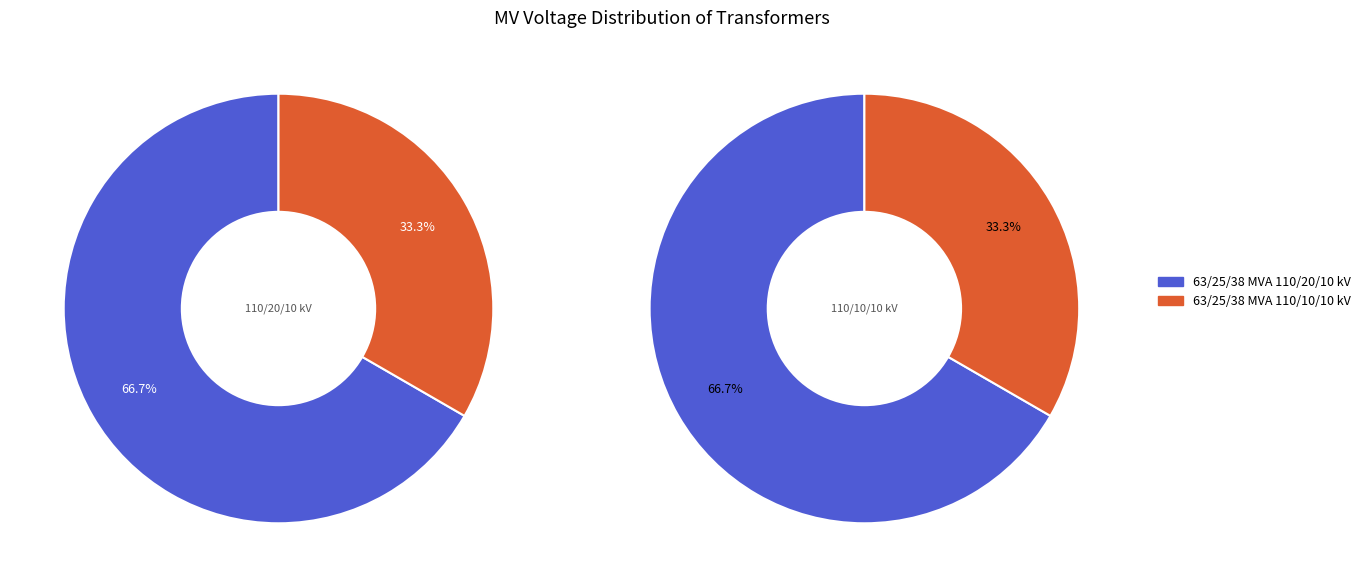

Which category accounts for the majority?

63/25/38 MVA 110/20/10 kV